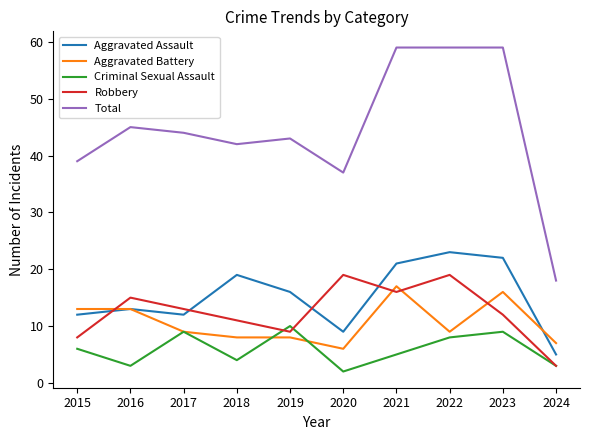

Between 2016 and 2021, which series saw the biggest shift?

Total